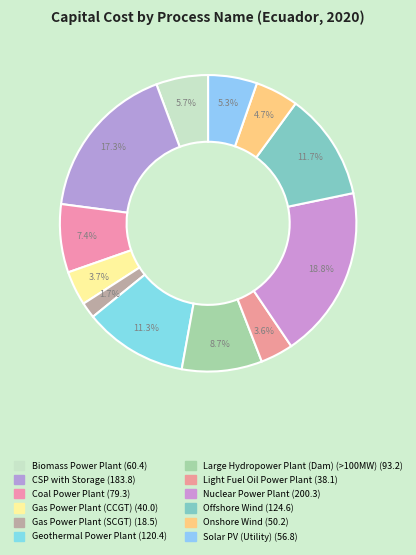

The Gas Power Plant (CCGT) slice represents 9% of the pie. True or false?

False